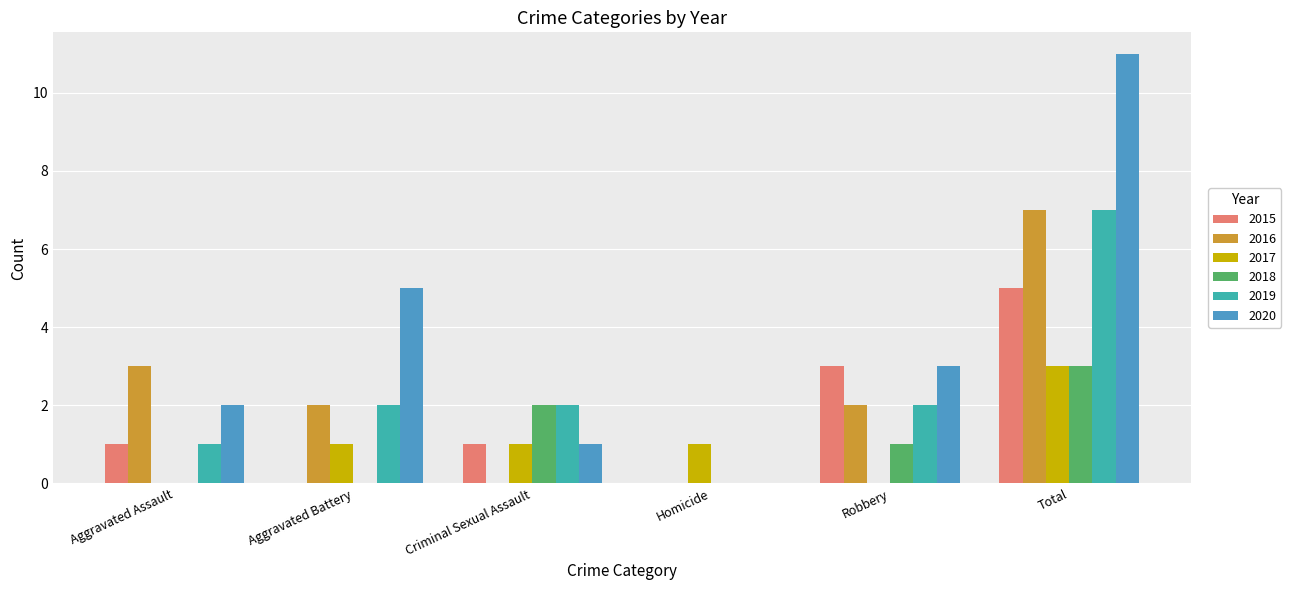

What is the sum of the 2015 values at Aggravated Assault and Total?

6